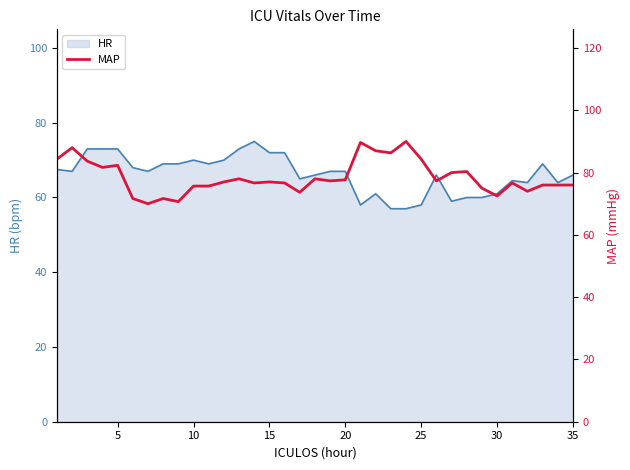

What is the highest value of the HR series?

75.0